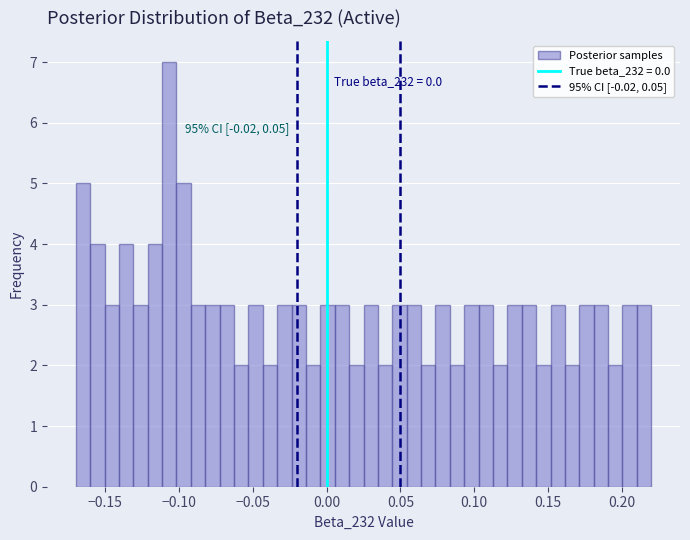

Read against the x-axis, roughly where is the centre of the tallest bar?

-0.105